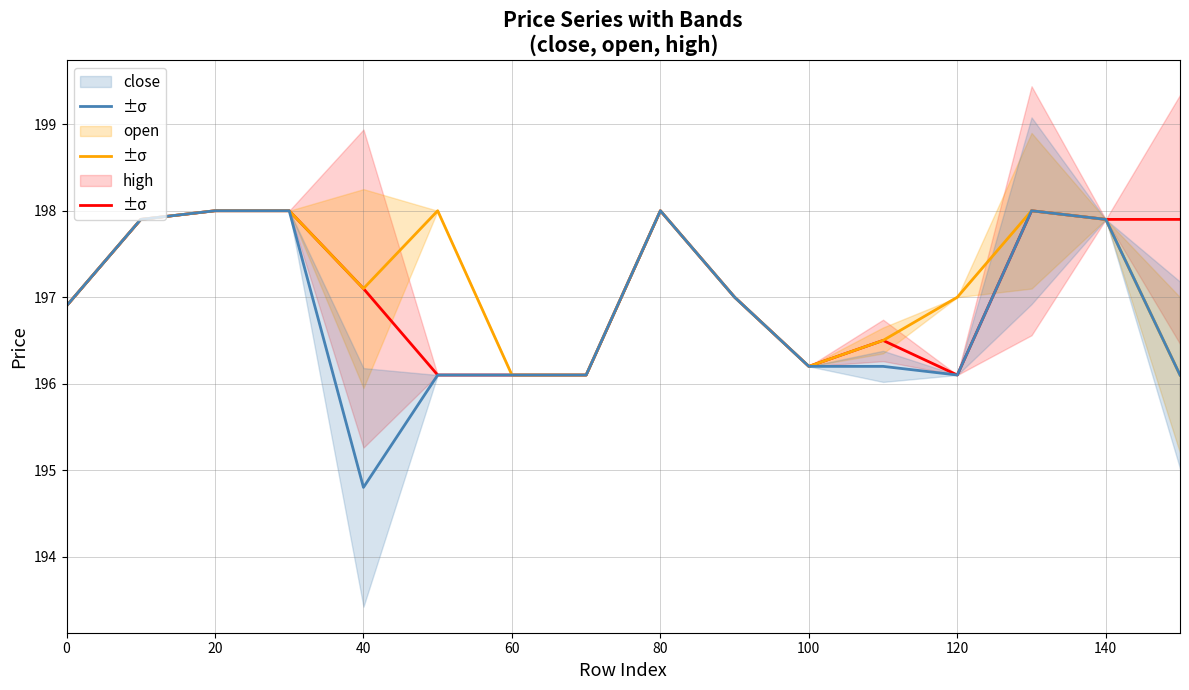

Which series has the largest range (max minus min)?

close